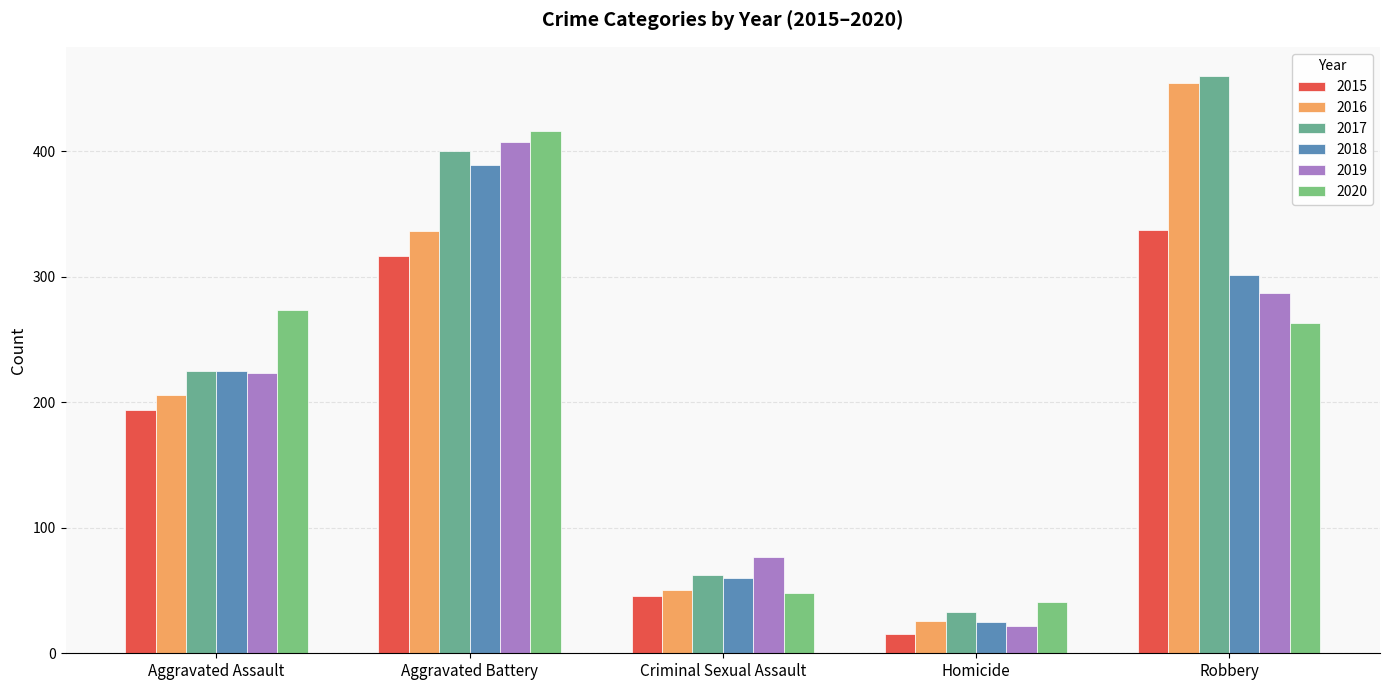

How many bars are there in total?

30